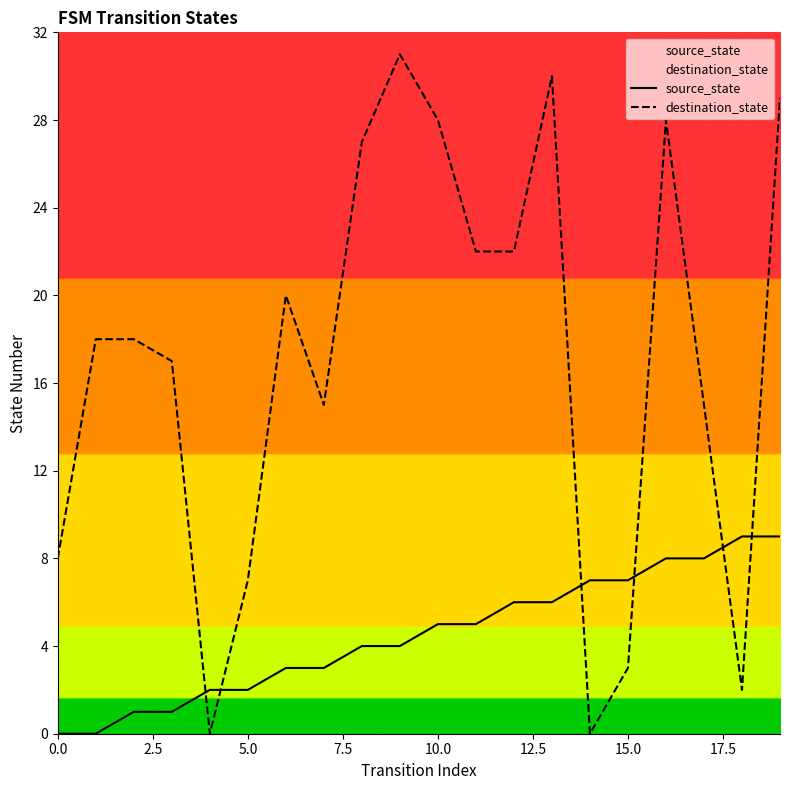

How many values in destination_state are above zero?

18